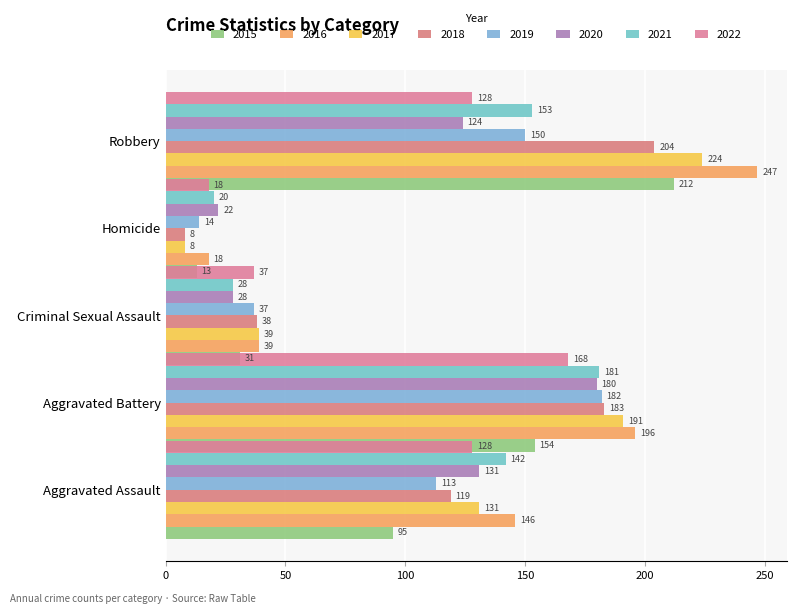

Is the value of Aggravated Assault at 2019 greater than the value of Robbery at 2019?

No